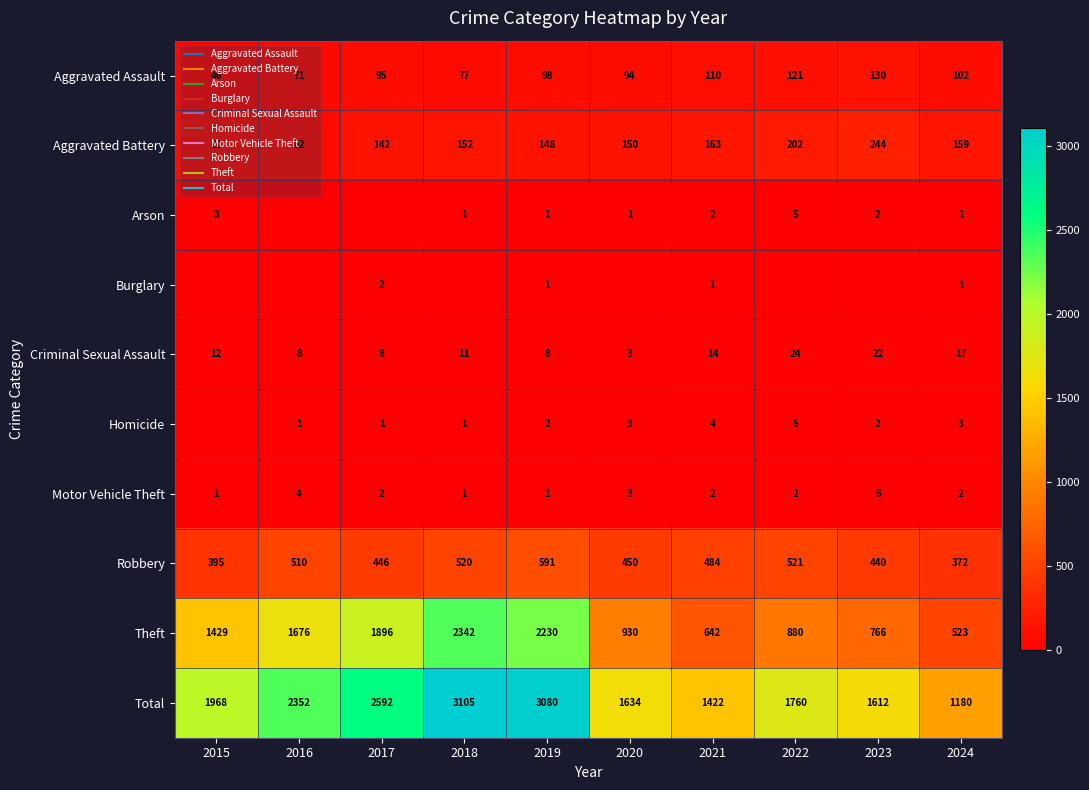

How many Motor Vehicle Theft values are between 1 and 3?

8